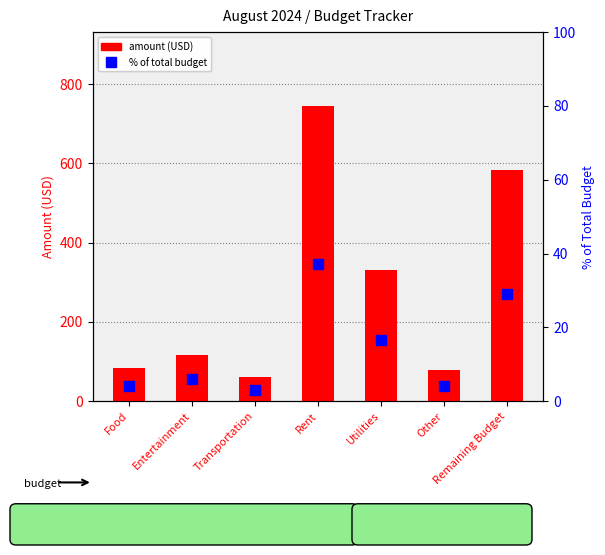

How many groups of bars are there?

7